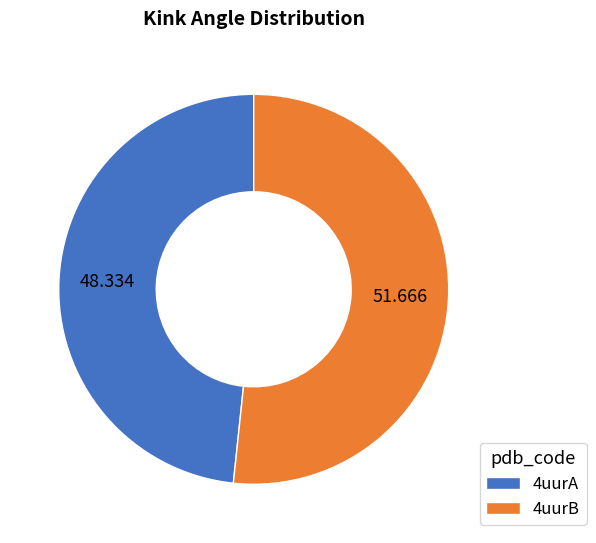

Is there any slice that represents more than half of the pie?

Yes